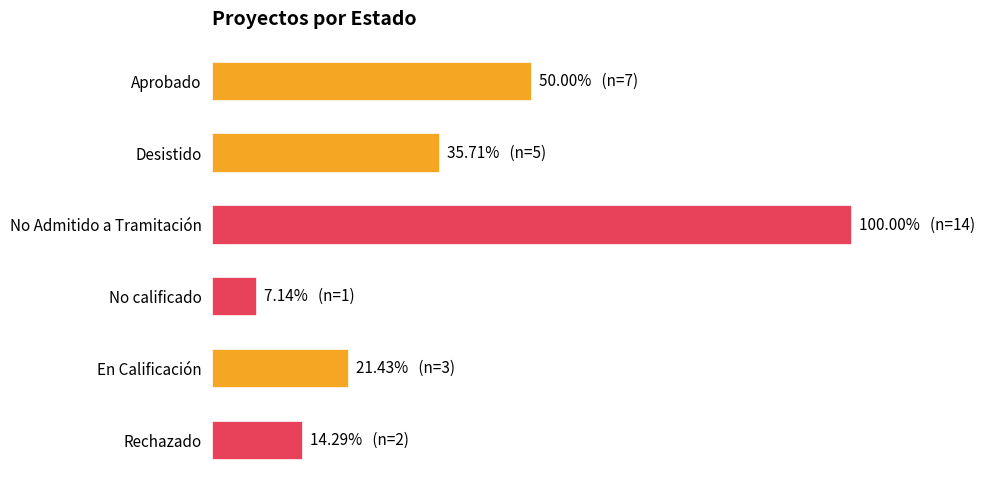

What is the average value?

5